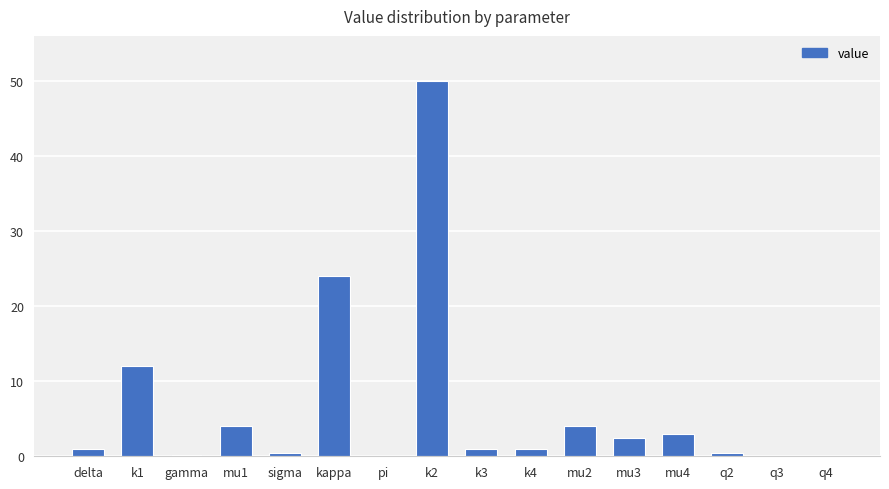

At which category does the chart reach its peak across all series?

k2